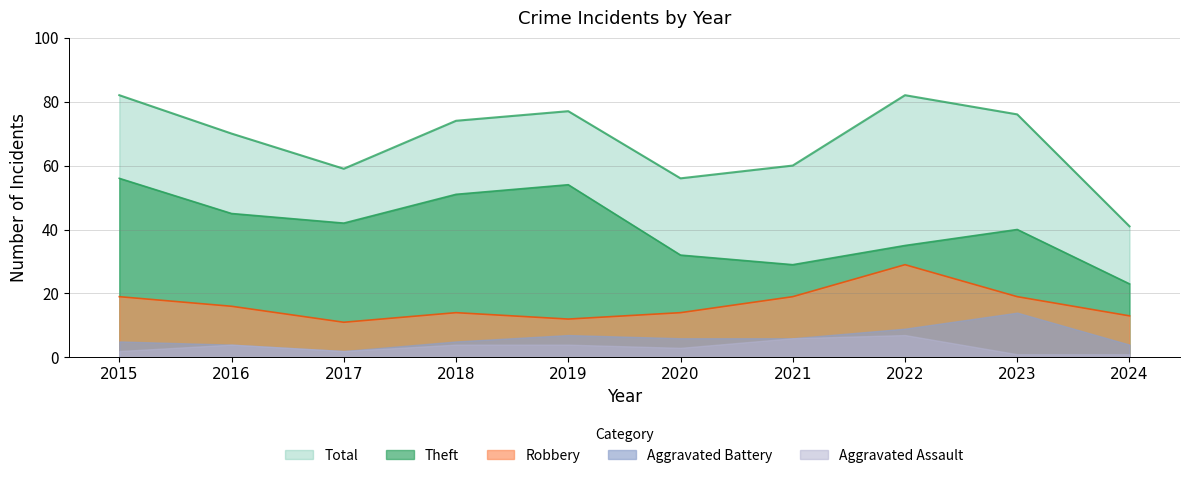

Which category has the highest value in the Robbery series?

2022